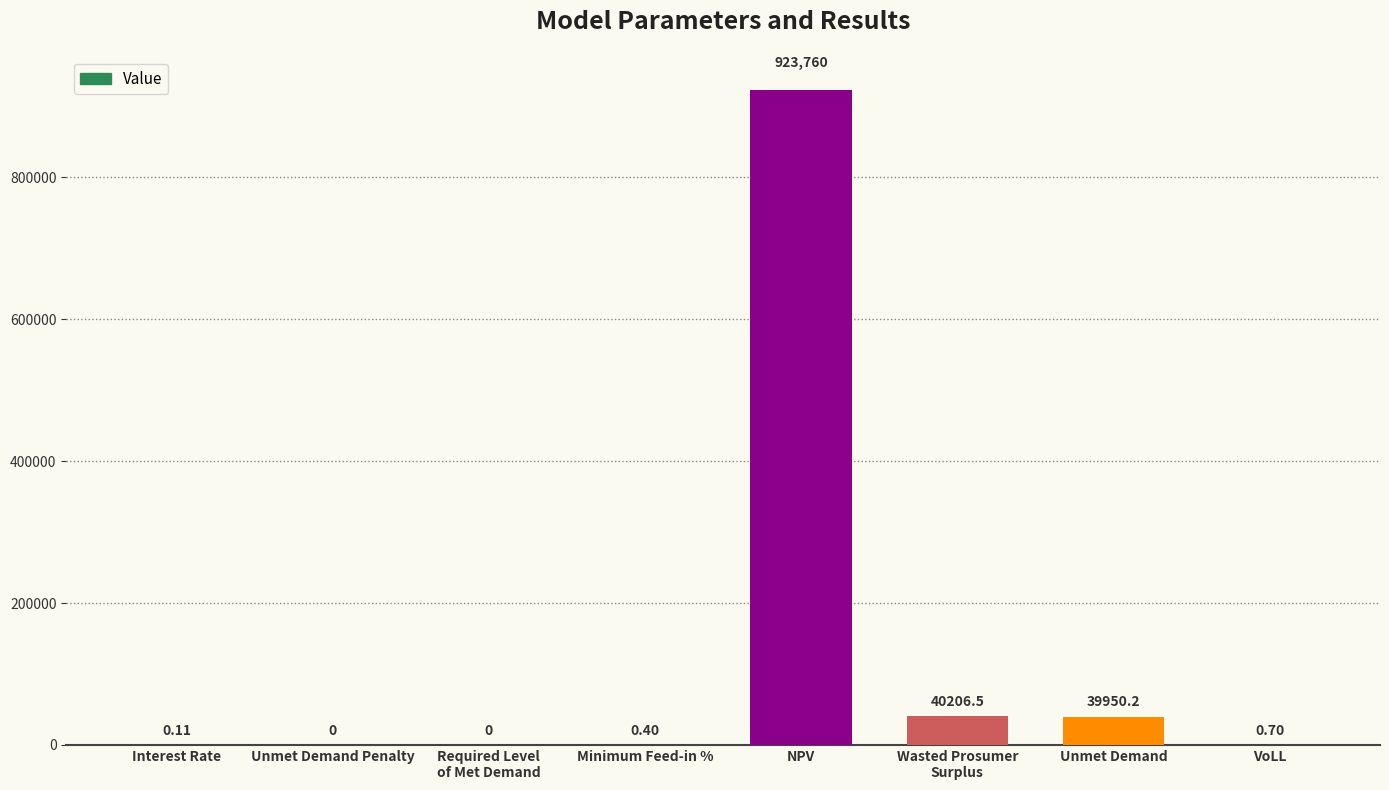

Which label corresponds to the largest value in the chart?

NPV